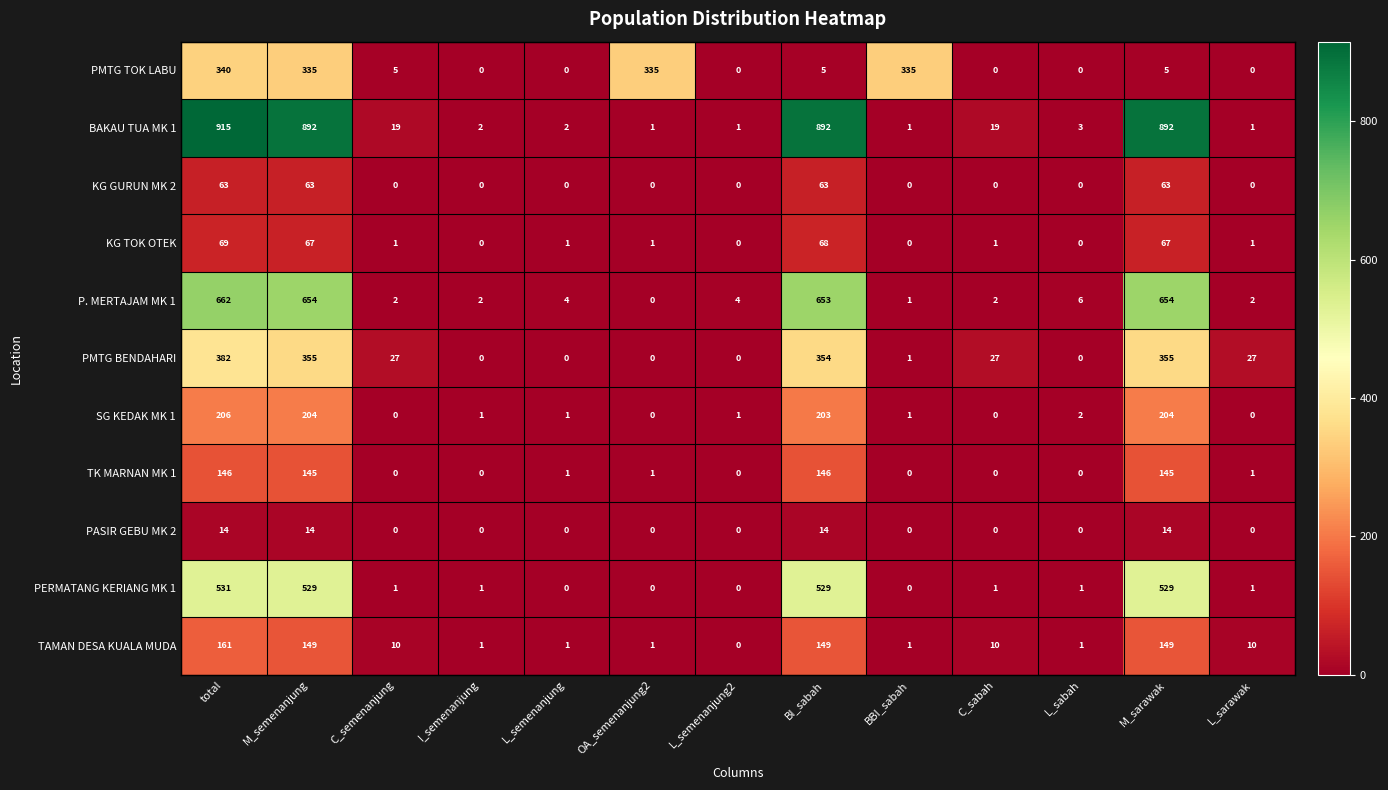

How many distinct data groups are displayed?

11